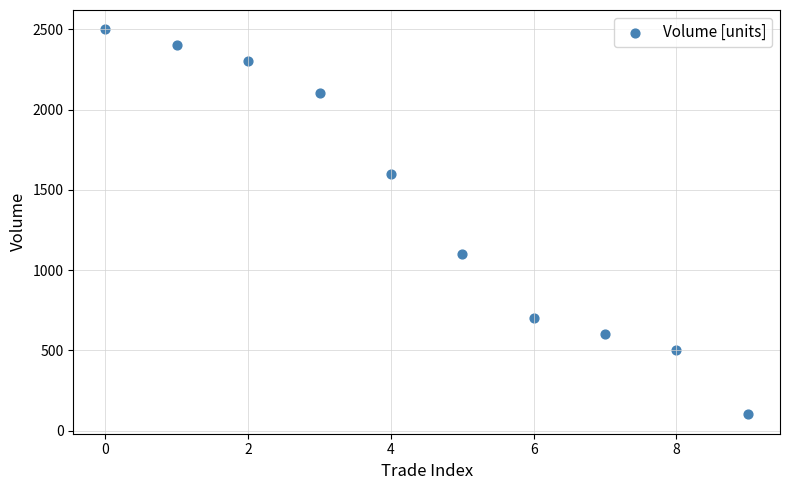

What is the average Y value?

1390